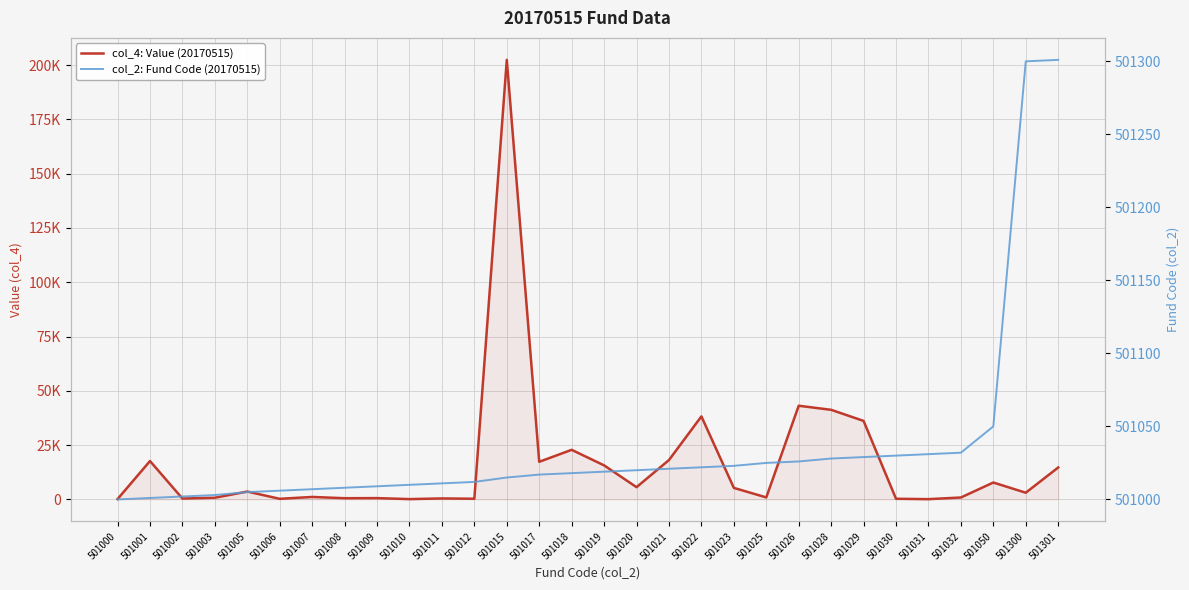

At which label does col_4: Value (20170515) first exceed 3624?

501001